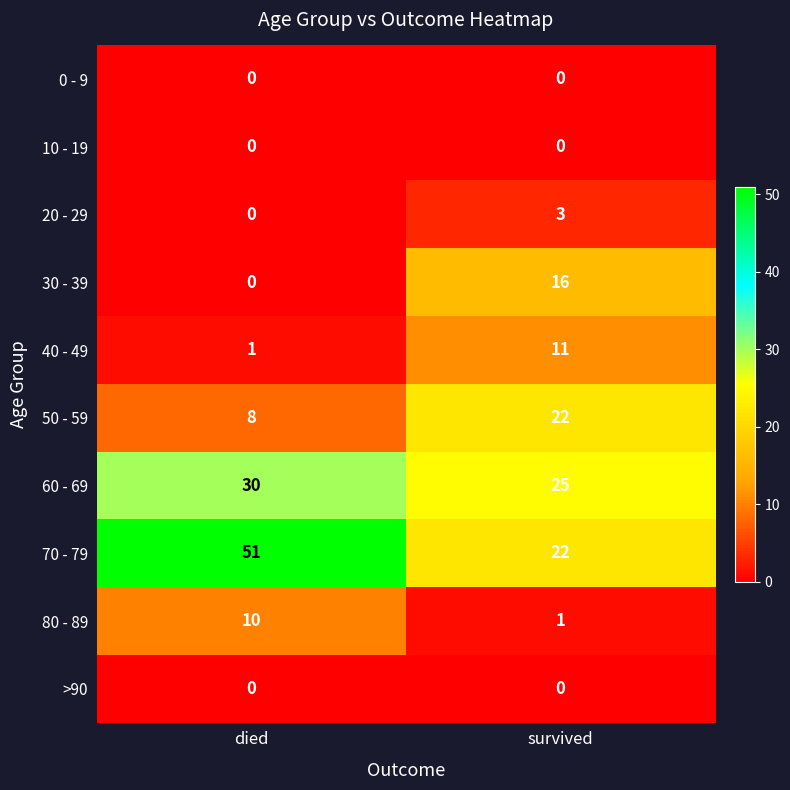

Rank the categories by 40 - 49 value from lowest to highest.

died, survived